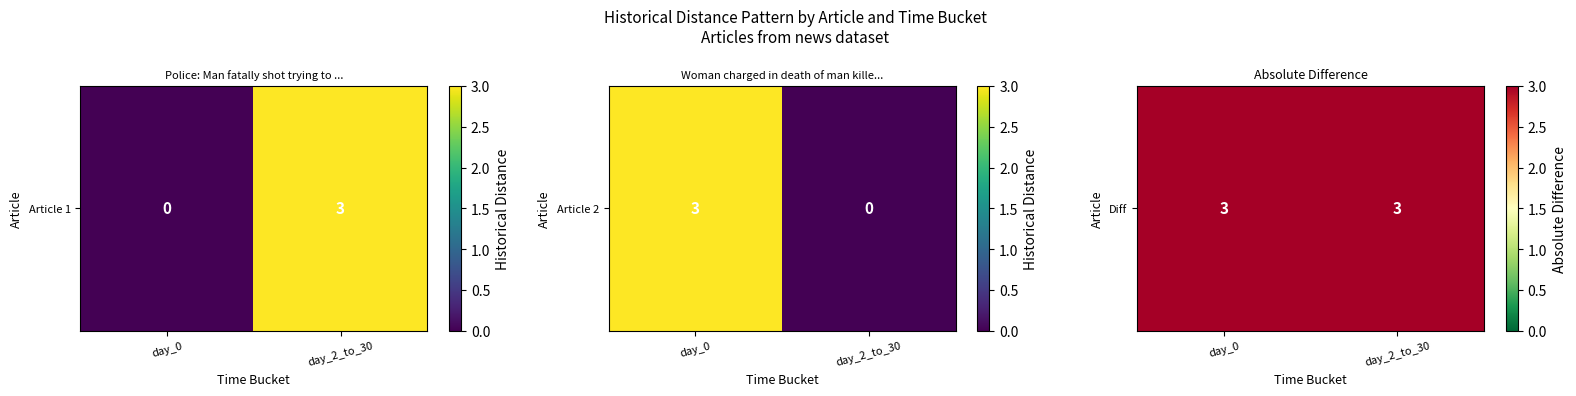

True or false: Woman charged in death of man killed wh… has a value of 5 at day_0.

False